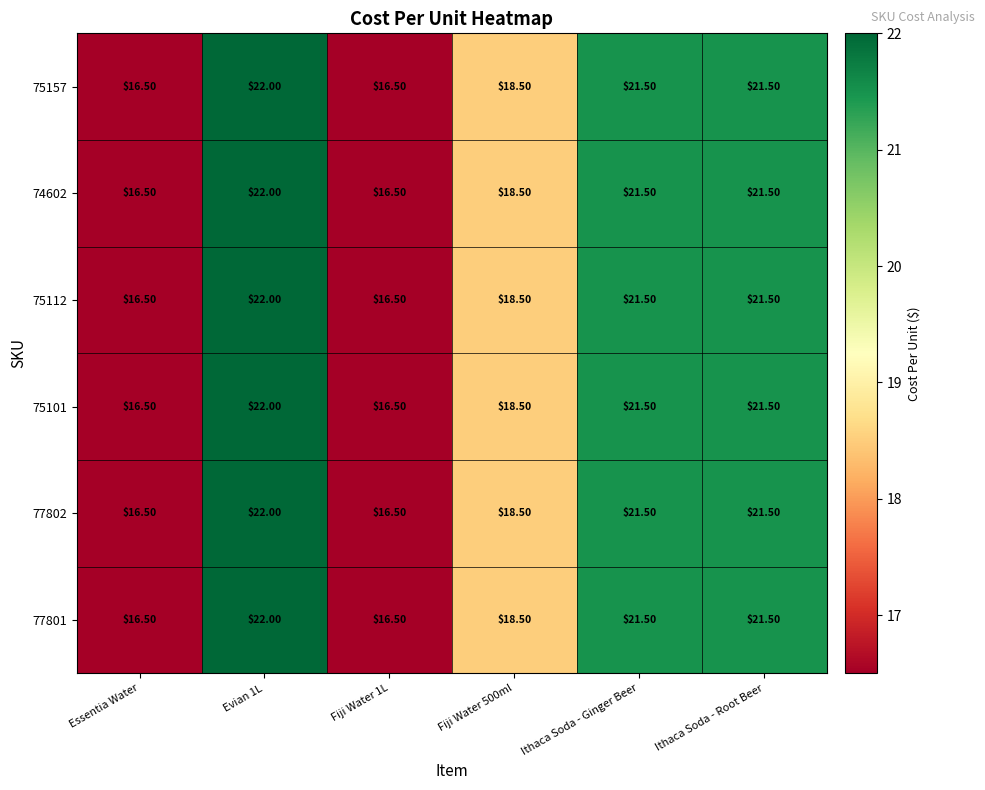

At which category is the sum across all series the highest?

Evian 1L